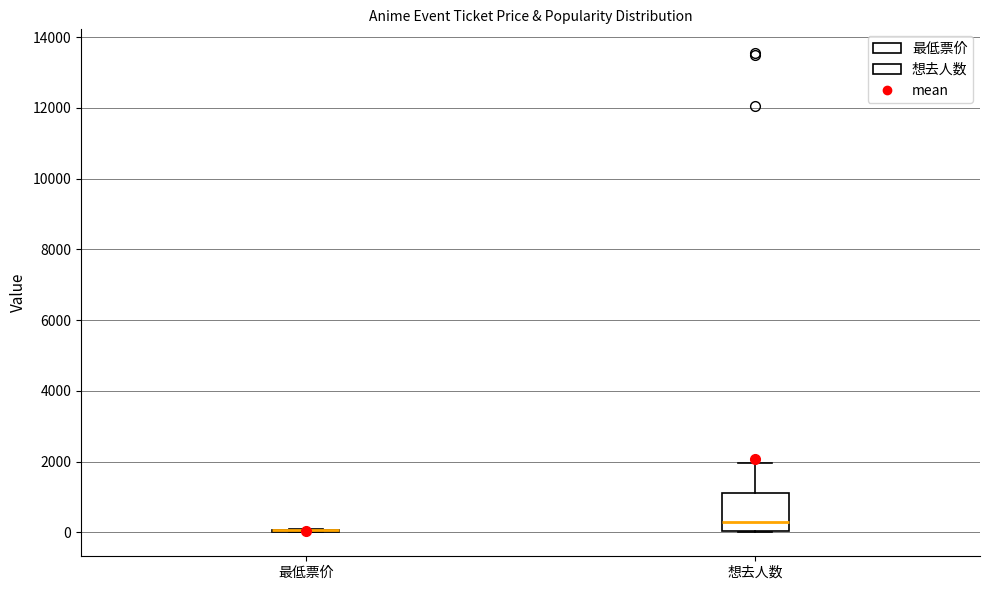

Where is the upper edge of the box for 想去人数 on the y-axis? The values are not printed on the chart, so give them approximately, as read against the axis.

1200